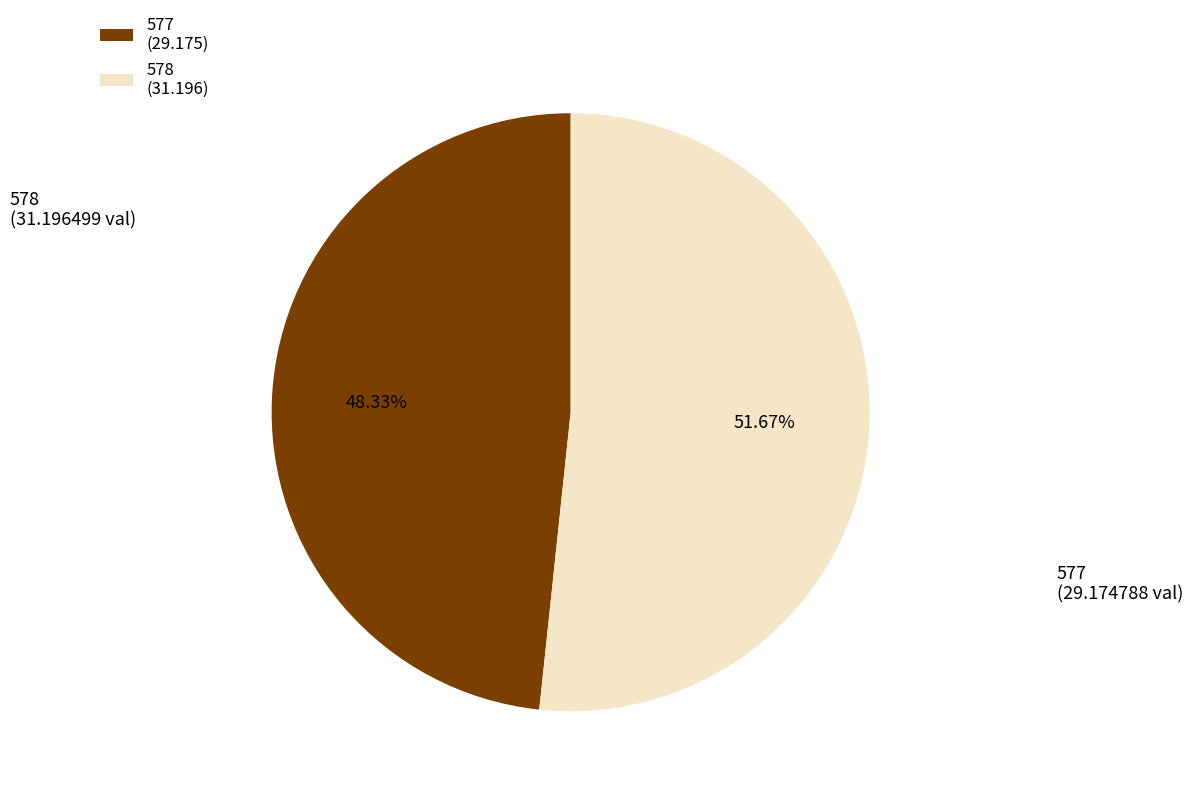

How much of the chart is everything except 578?

48.3%